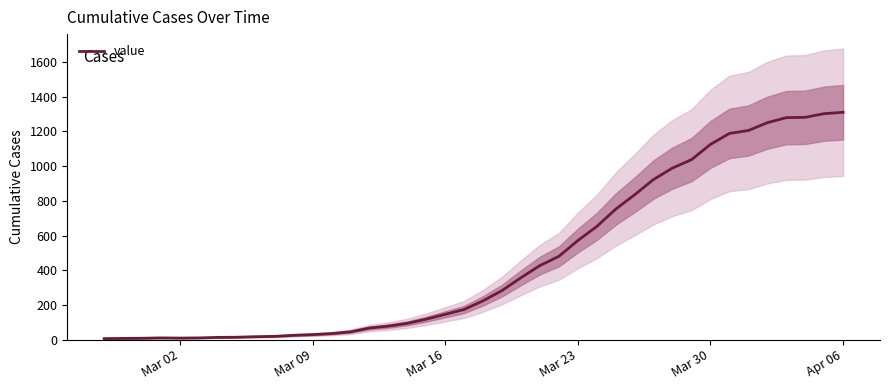

Between Mar 23 and Mar 09, which is larger?

Mar 23